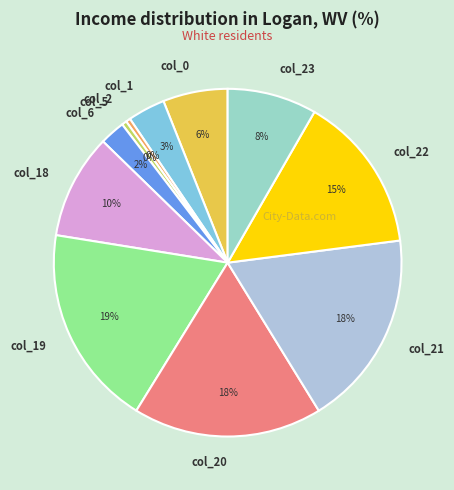

How many segments does this pie chart have?

11